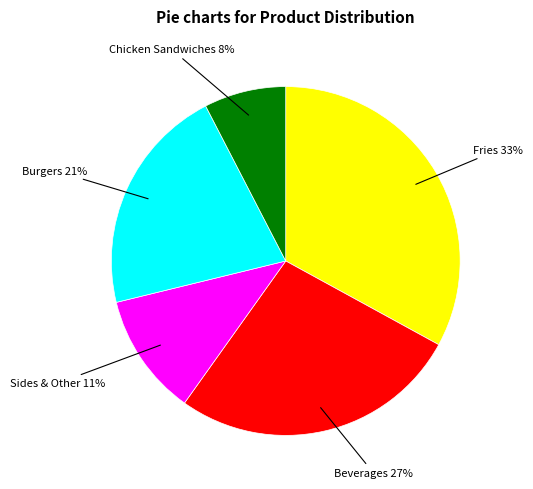

Rank the categories by value from lowest to highest.

Chicken Sandwiches, Sides & Other, Burgers, Beverages, Fries